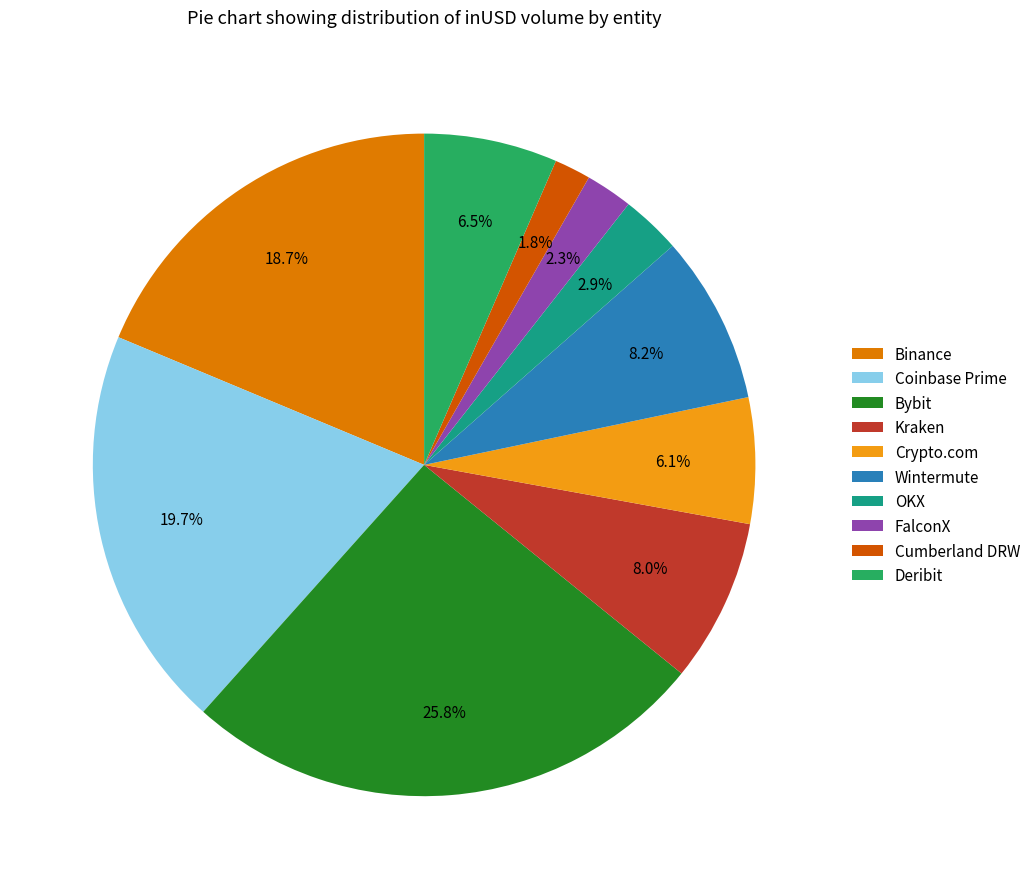

How much of the chart is everything except Crypto.com?

93.9%